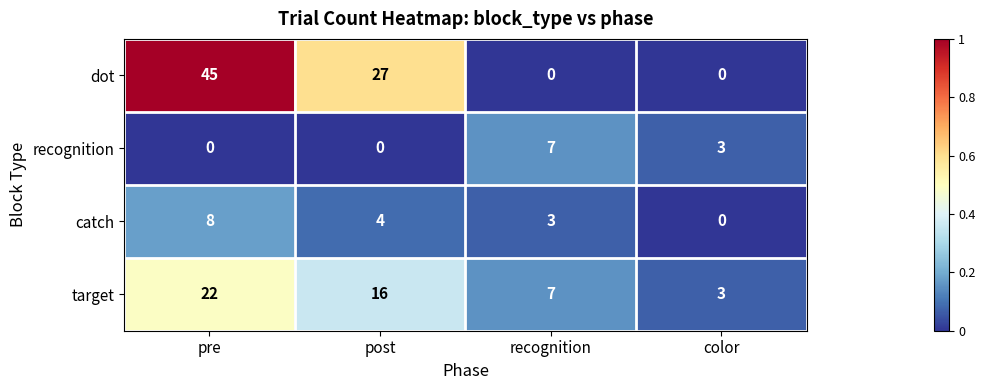

Is it true that target equals 7 at recognition?

True